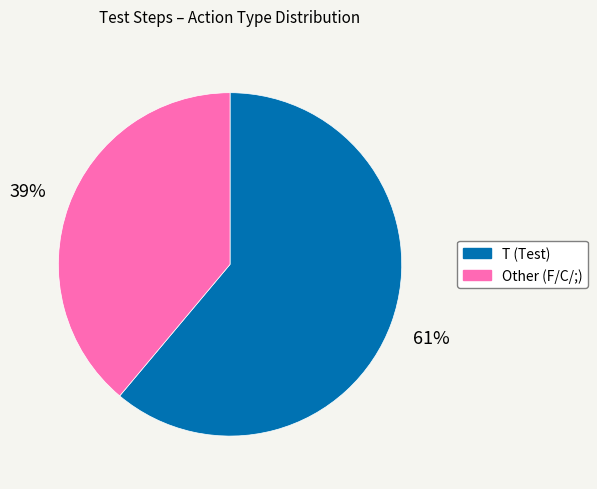

Do Other (F/C/;) and T (Test) together represent more than half of the pie?

Yes